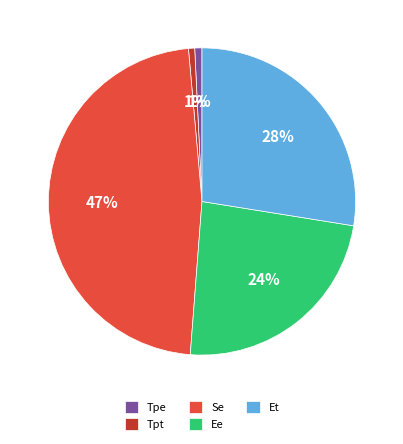

Does any single category account for the majority?

No